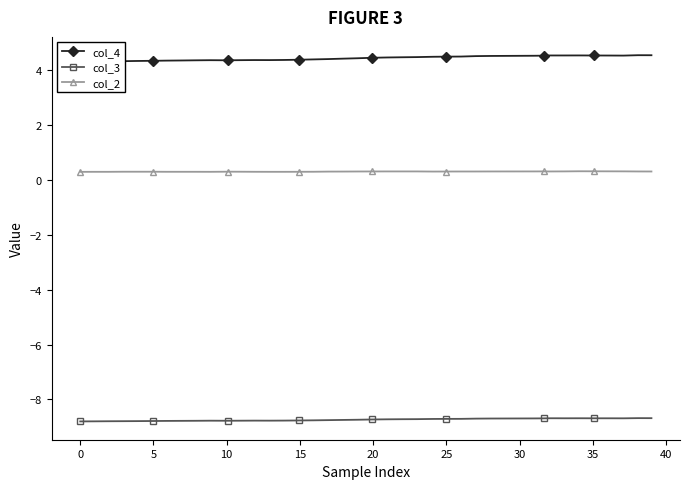

What is the lowest value of the col_3 series?

-8.8